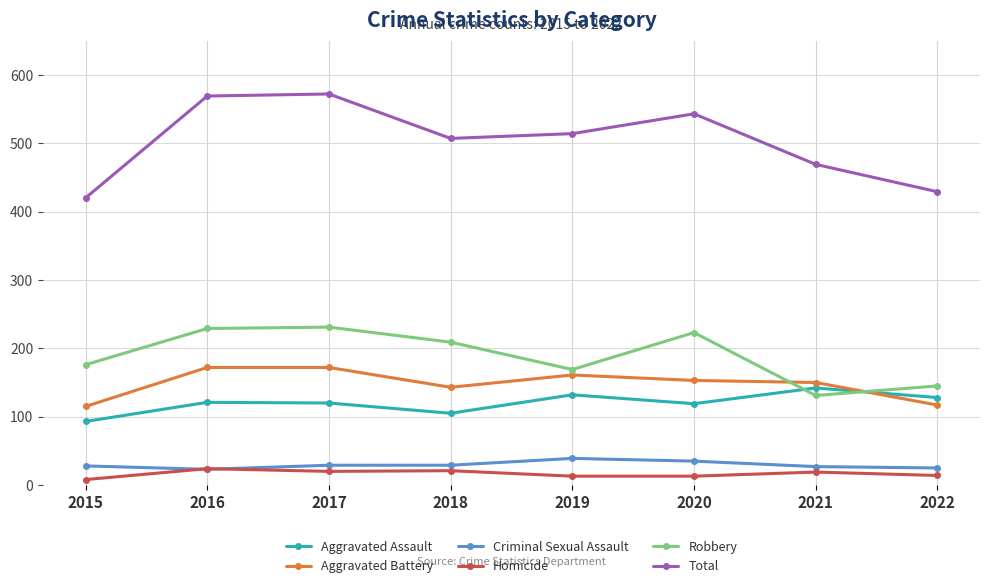

Is the value of Criminal Sexual Assault at 2016 greater than the value of Aggravated Assault at 2018?

No